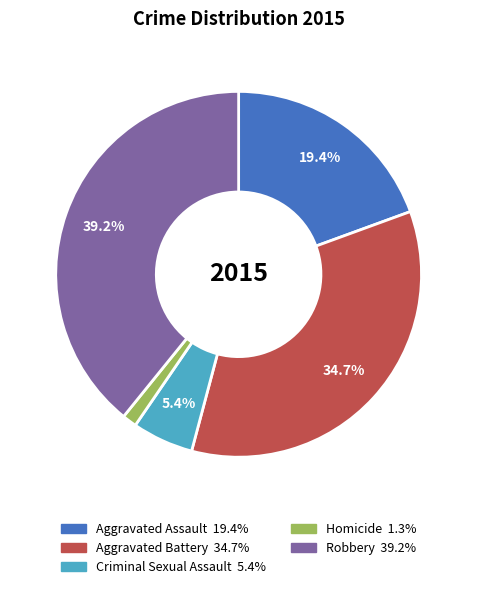

Is there any slice that represents more than half of the pie?

No